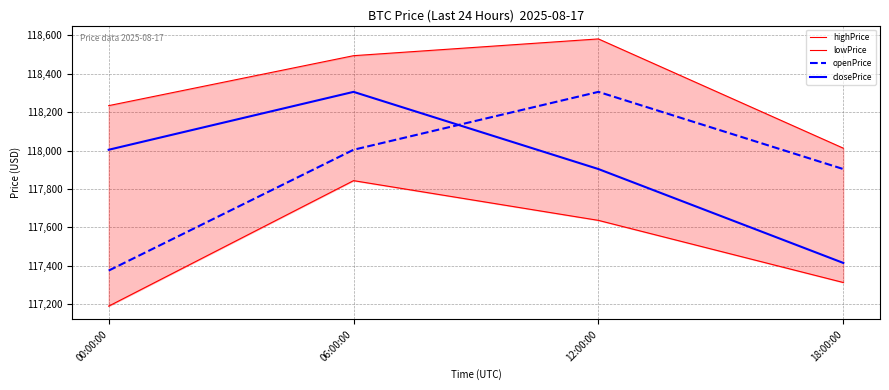

What is the label of the 4th point from the left?

18:00:00